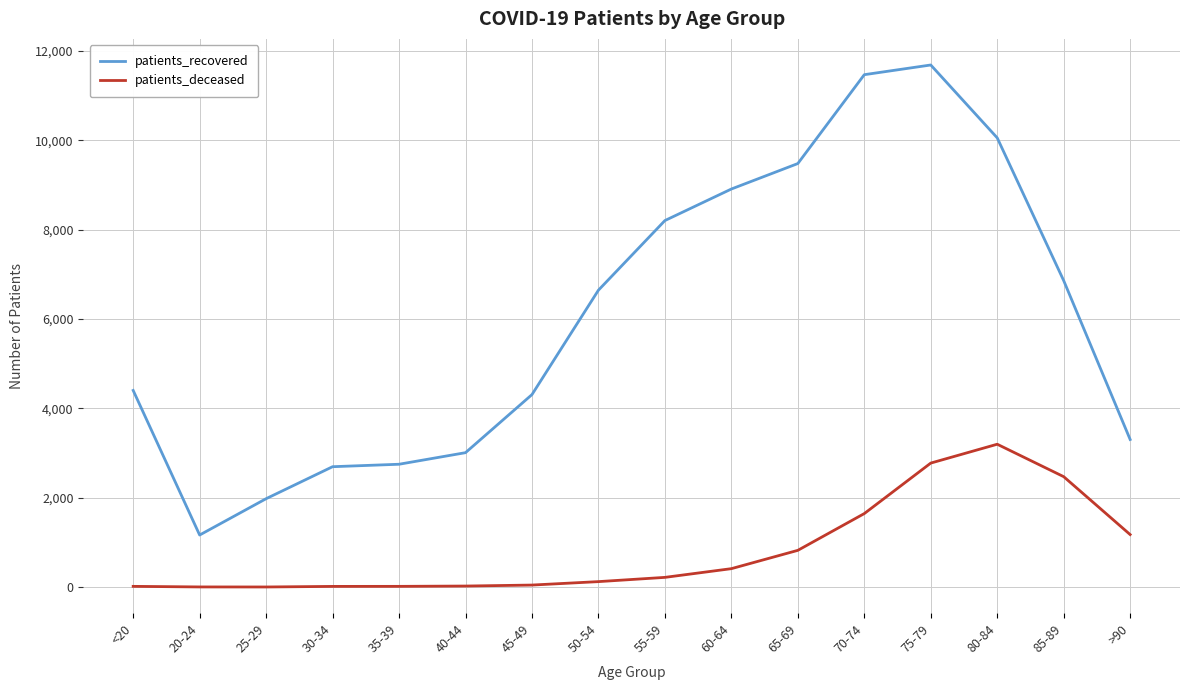

Which series has the largest range (max minus min)?

patients_recovered